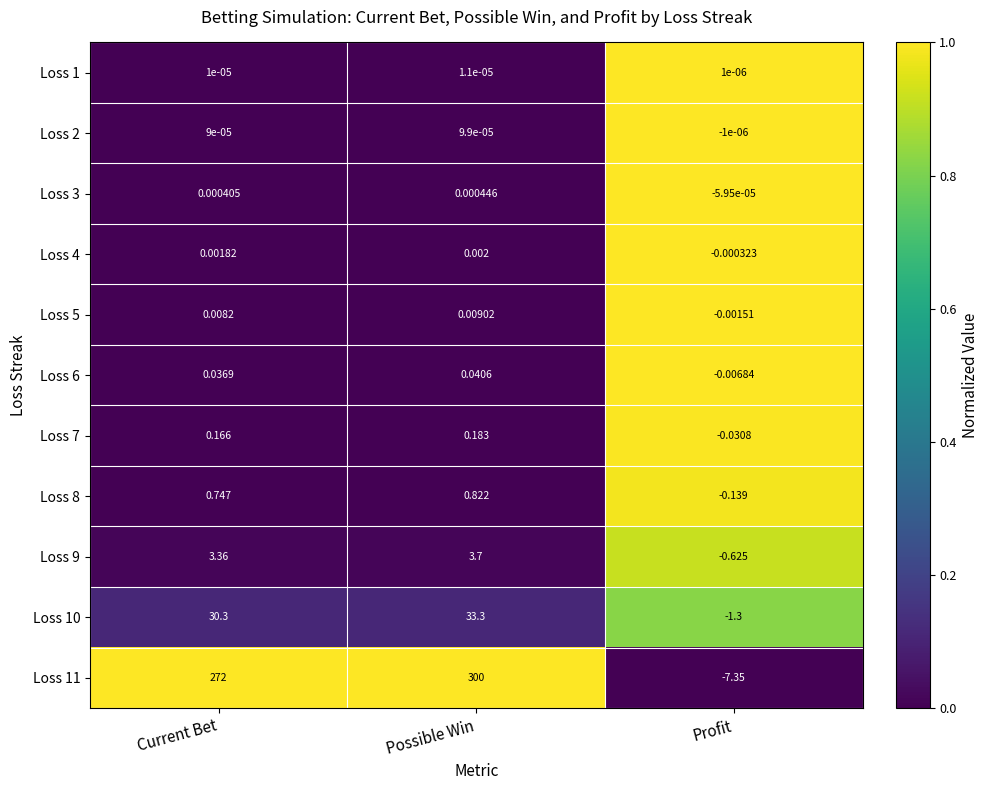

List the labels in order of Loss 3 value, largest first.

Possible Win, Current Bet, Profit